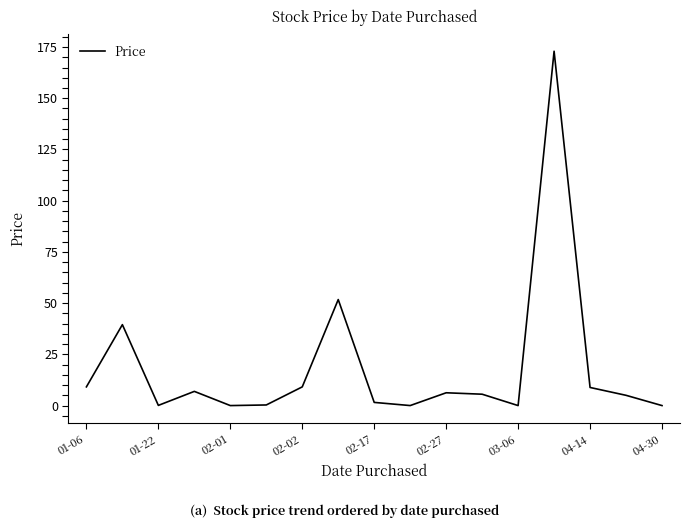

What is the sum of all values?

317.0